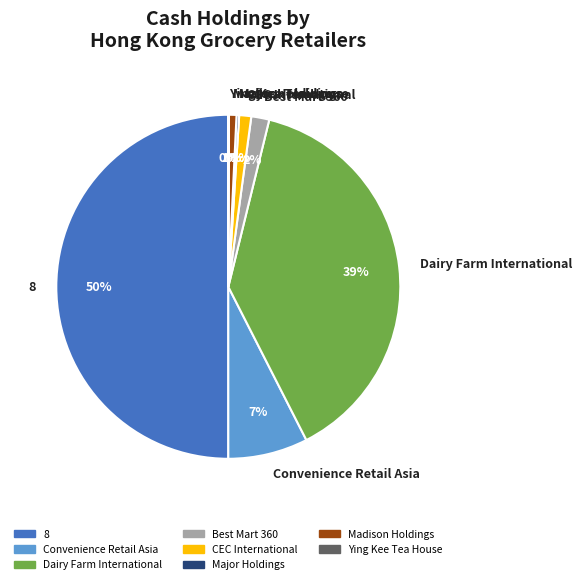

Which has a higher value, Best Mart 360 or CEC International?

Best Mart 360